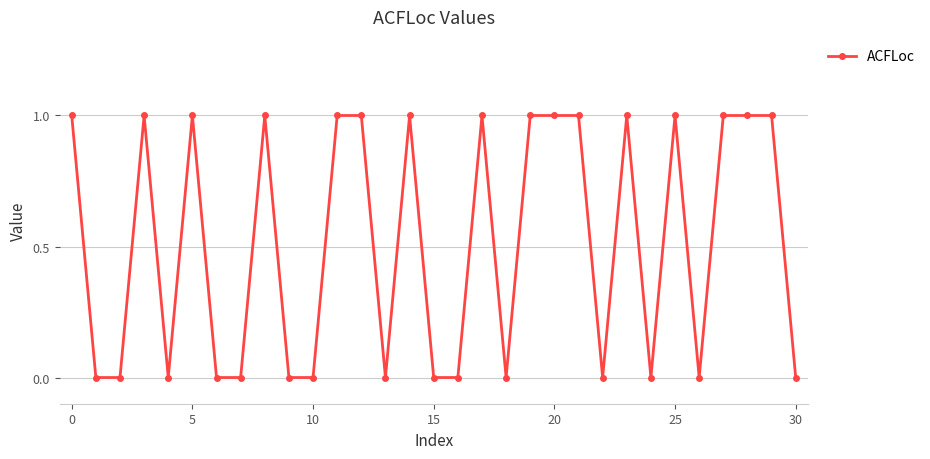

What is the greatest value displayed?

1